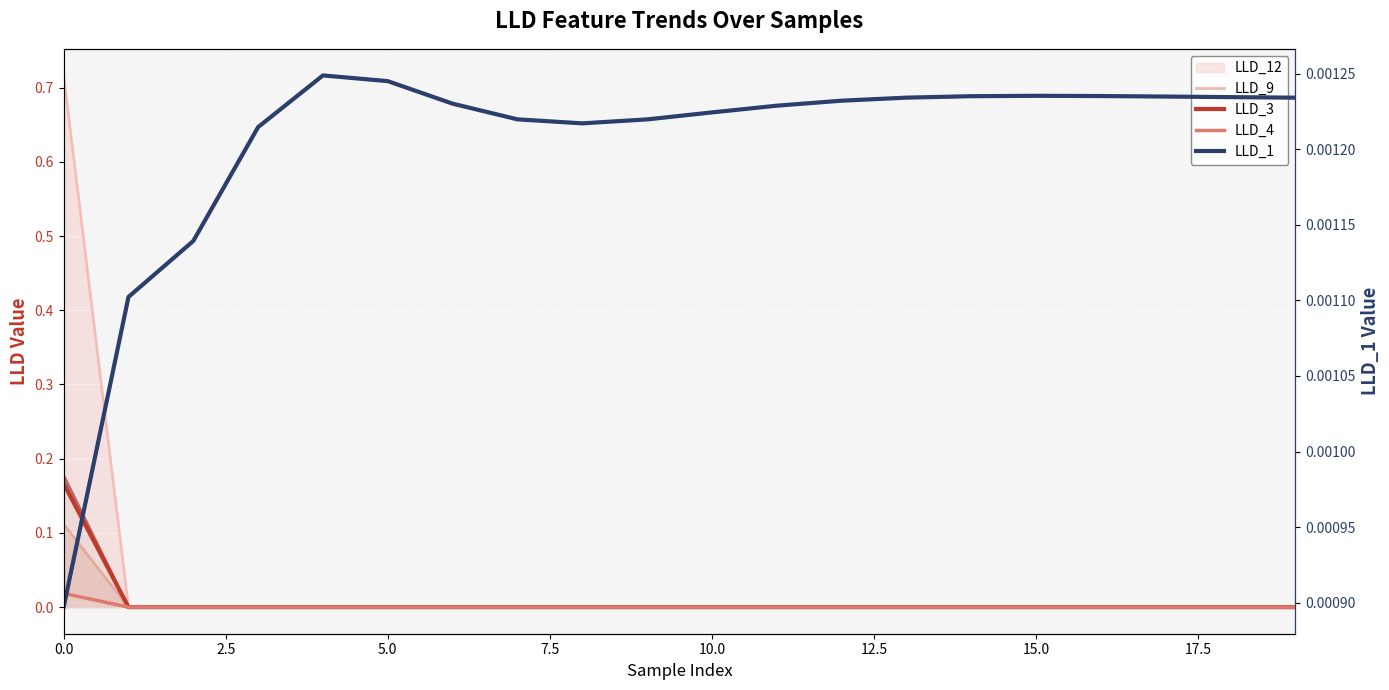

After their last crossing, which series has the higher values: LLD_1 or LLD_4?

LLD_1